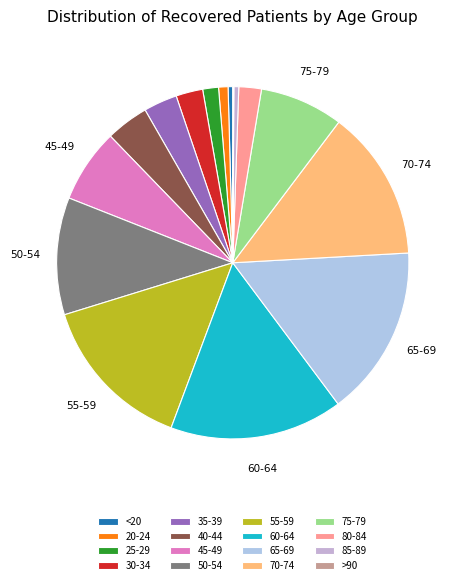

True or false: 85-89 accounts for 0% of the total.

True